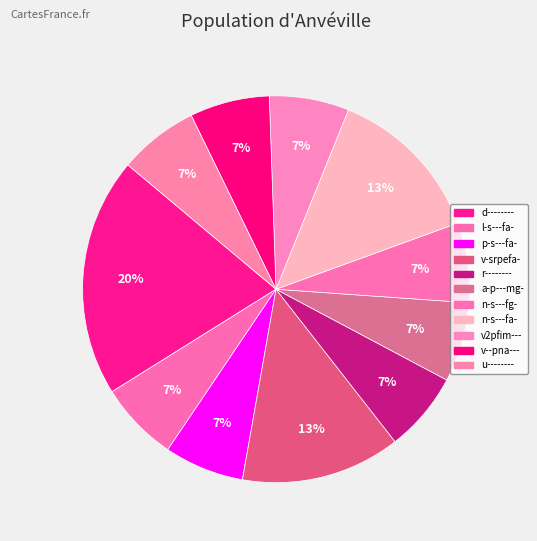

How many segments does this pie chart have?

11